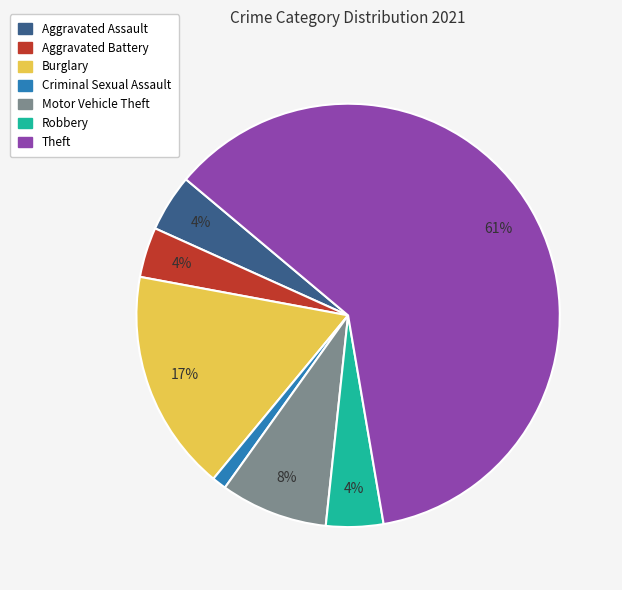

Is it true that Criminal Sexual Assault is 1% of the pie?

True